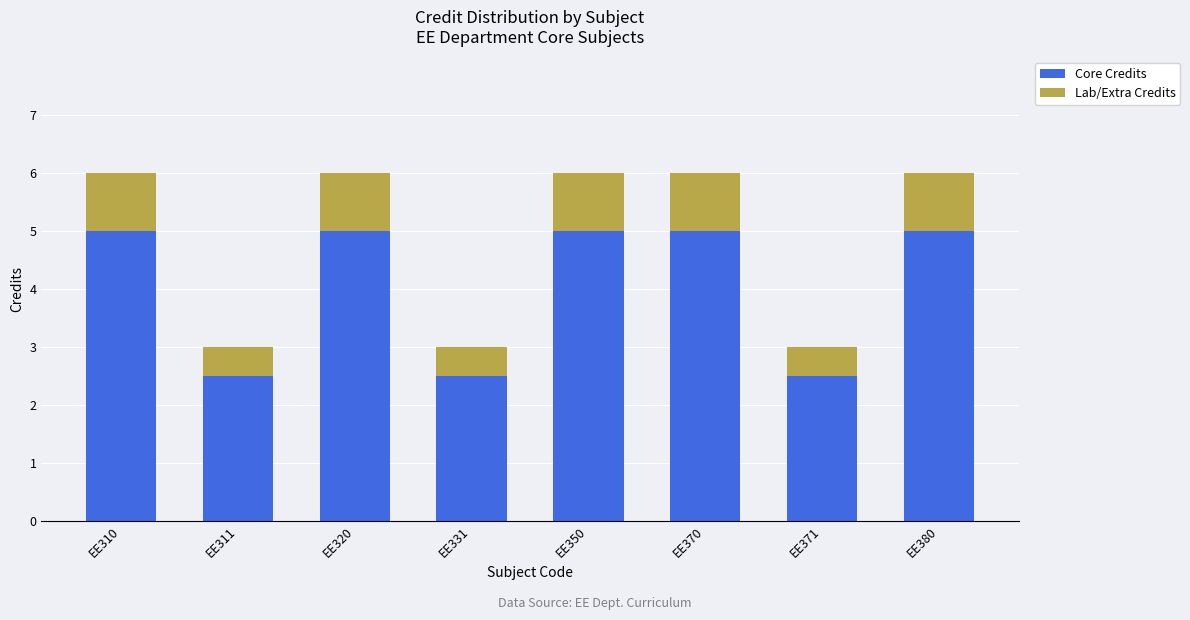

What is the total value across all series at EE380?

6.0